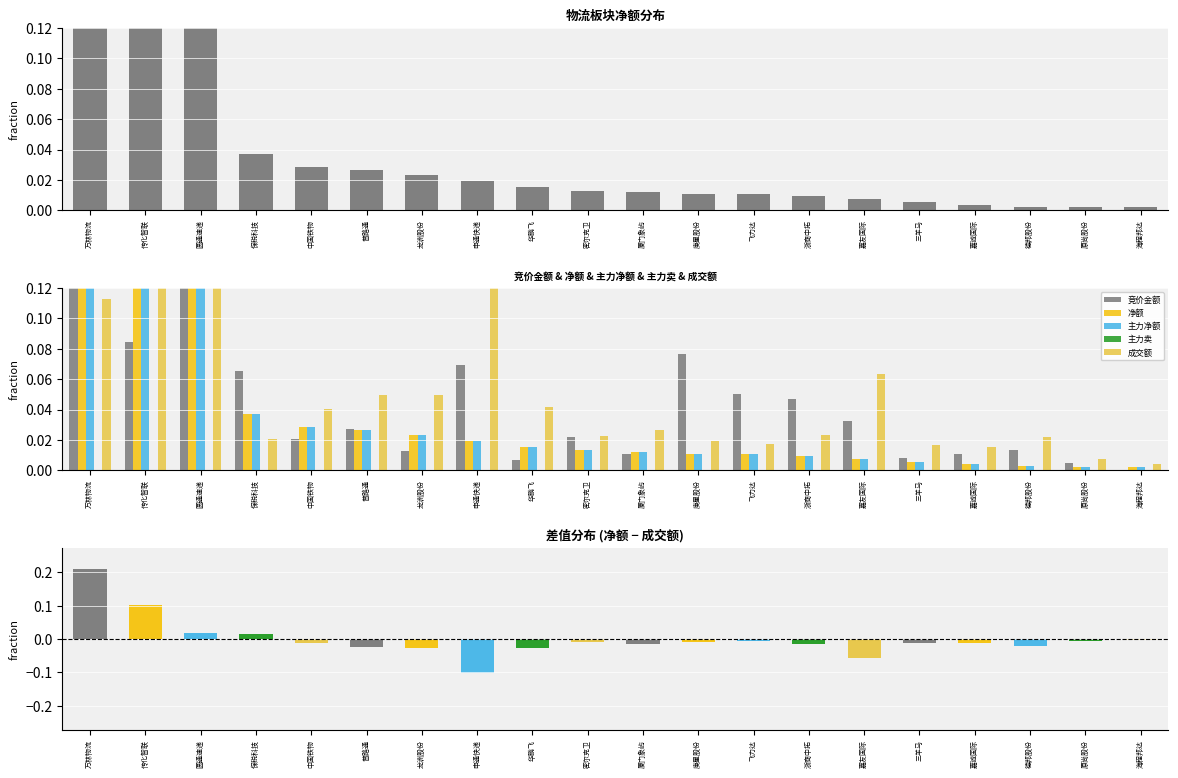

Which series has the largest range (max minus min)?

净额